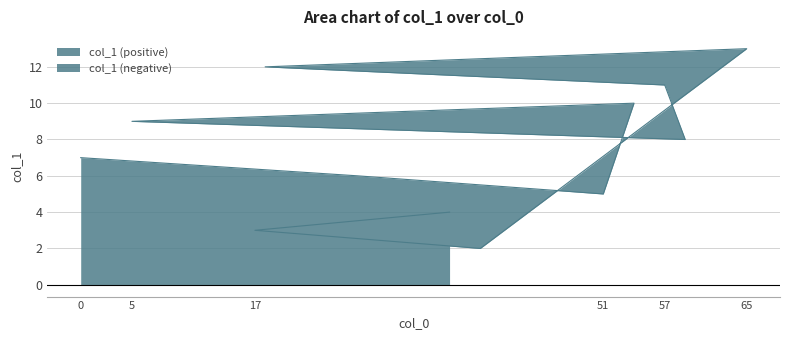

Reading left to right, transcribe all the data shown in this chart.

7	6	5	10	9	8	11	12	13	2	3	4